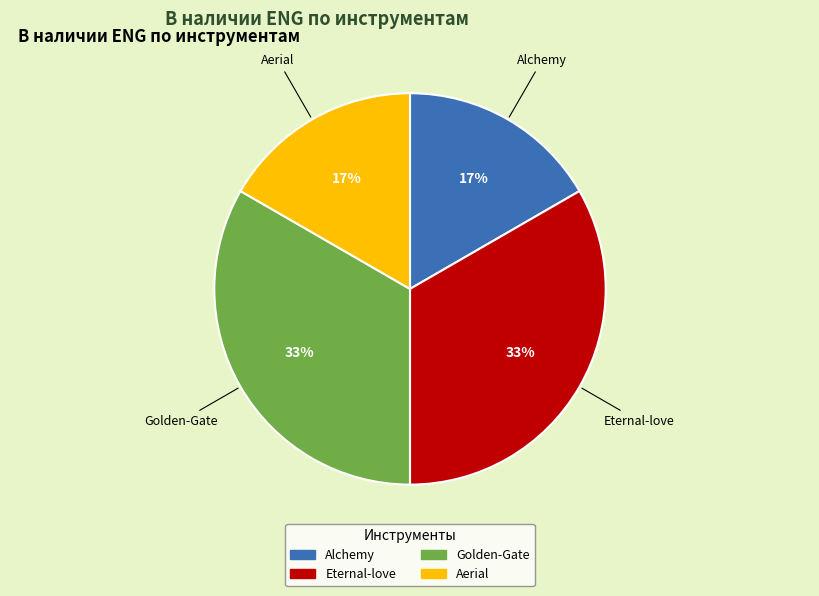

To the nearest percent, what is the combined percentage of Alchemy and Golden-Gate?

50%